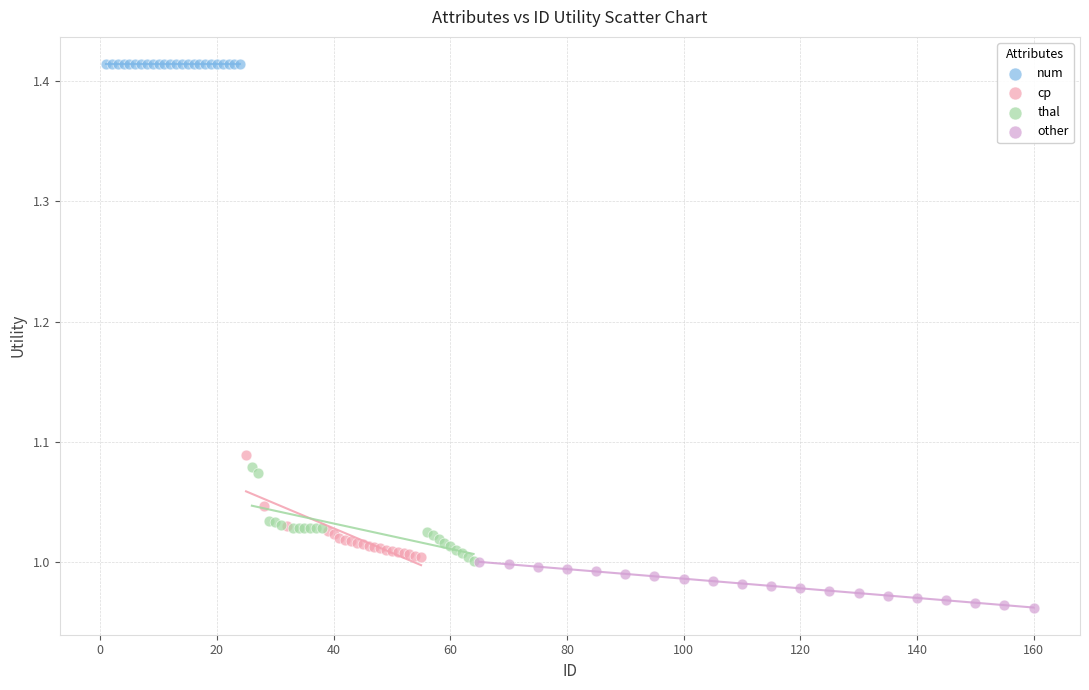

Which series reaches the maximum Y coordinate?

num